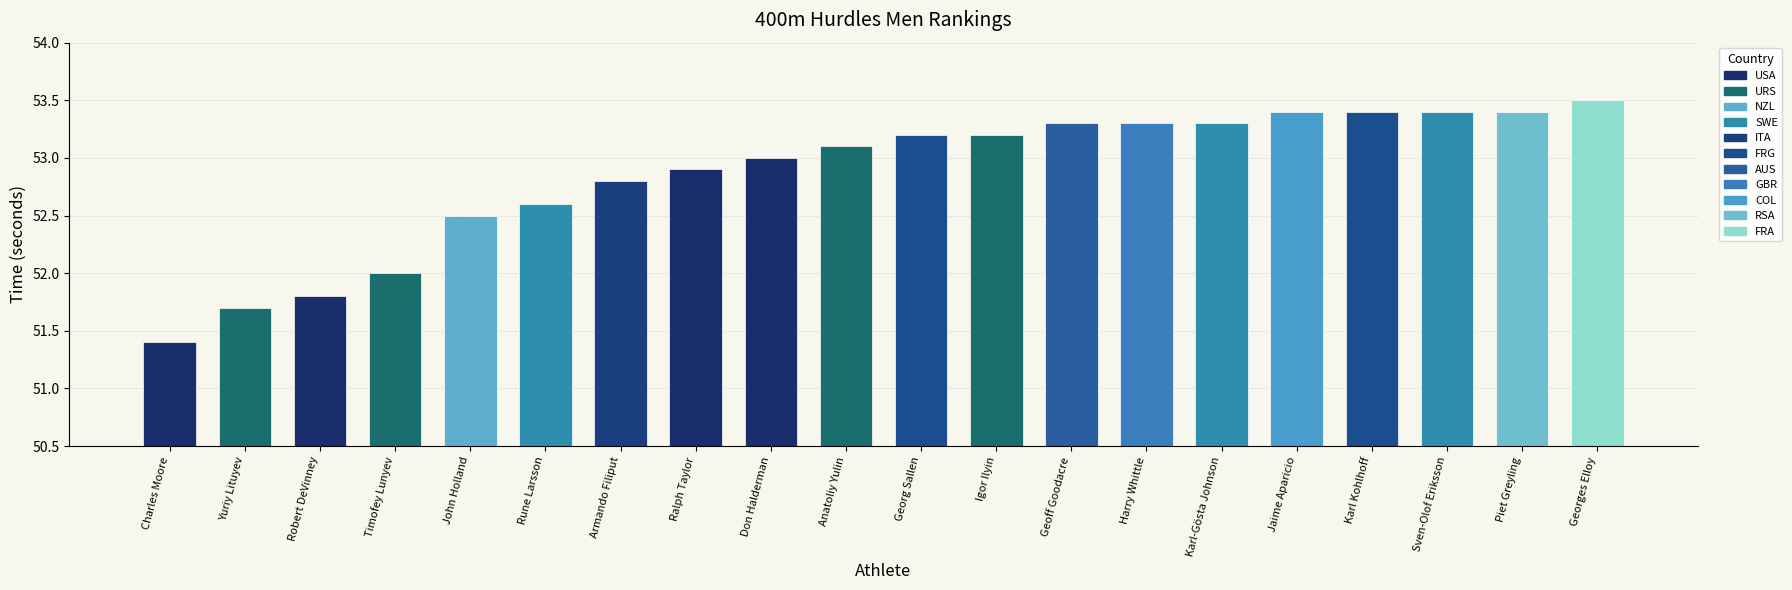

Where is the data nearest to the value 52?

Timofey Lunyev